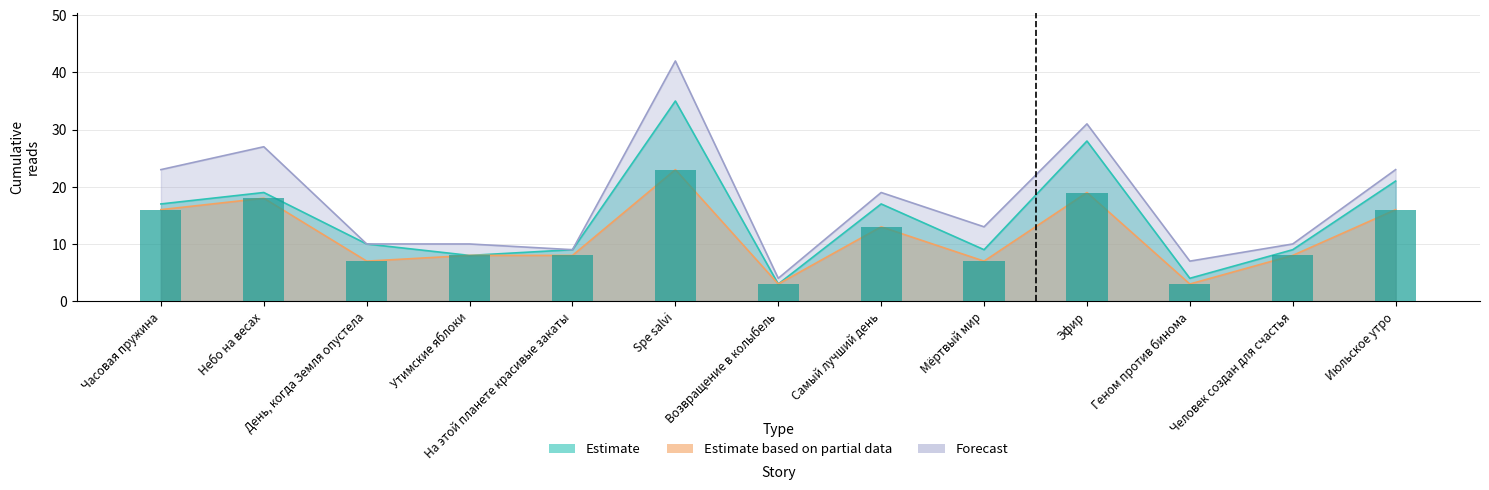

What is the label of the 11th bar from the left?

Геном против бинома